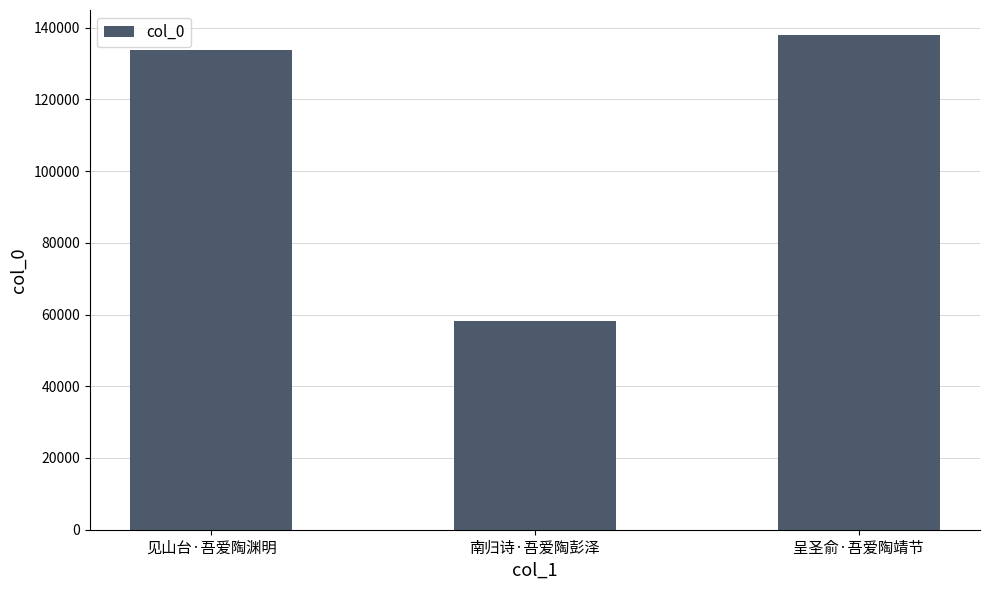

True or false: the data shows 138001 at 呈圣俞·吾爱陶靖节.

True